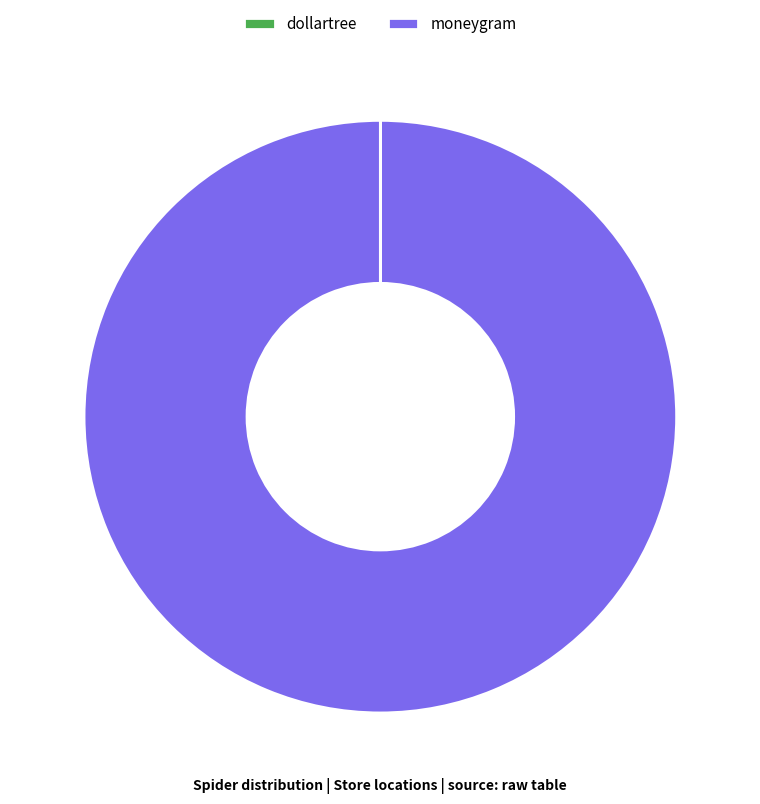

Does moneygram account for over 50% of the chart?

Yes